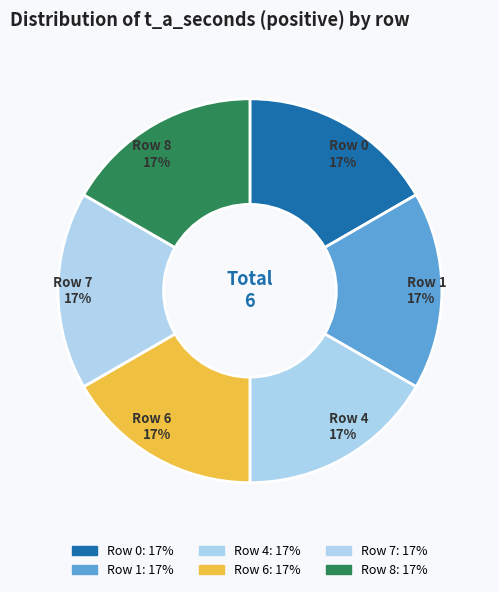

How many segments does this pie chart have?

6